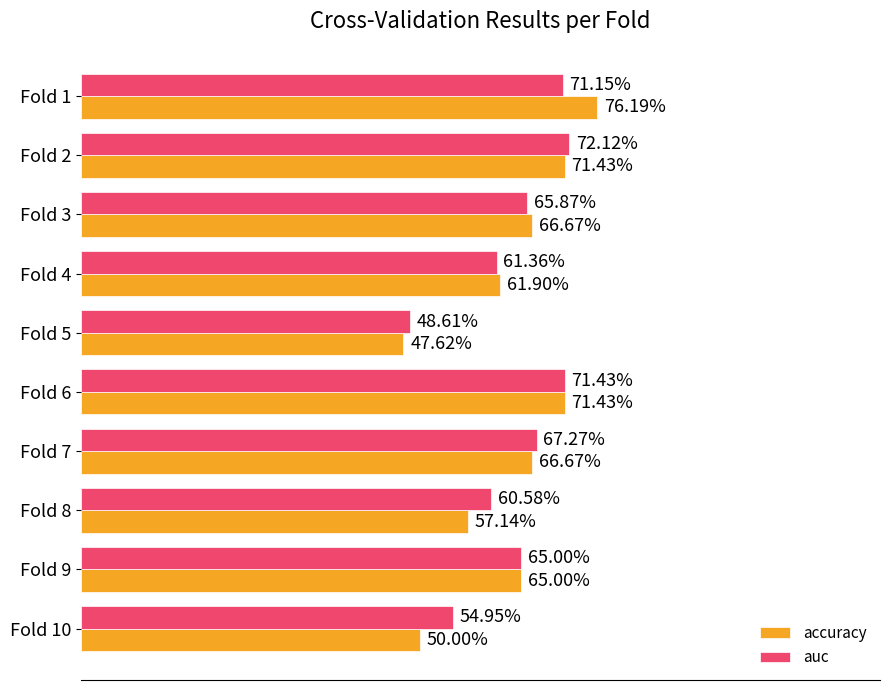

What is the label of the 1st bar from the right?

9